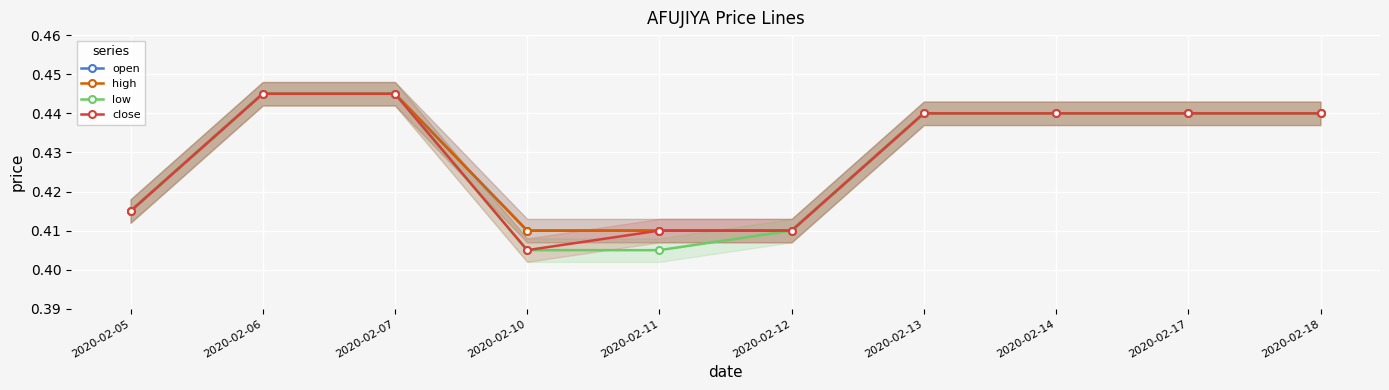

At which label does open reach its peak?

2020-02-06